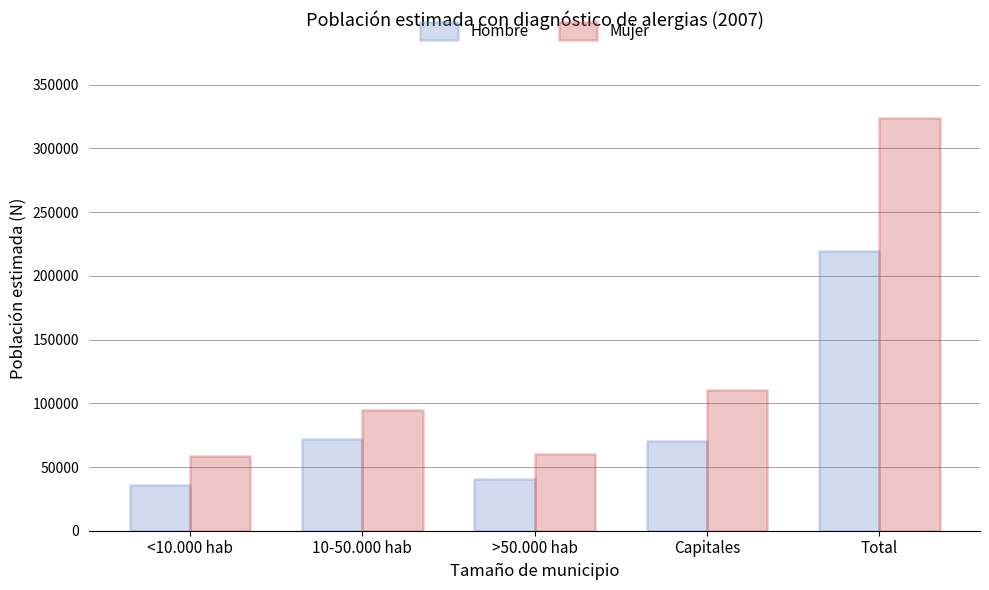

What is the difference between the second highest and second lowest values in the Mujer series?

49825